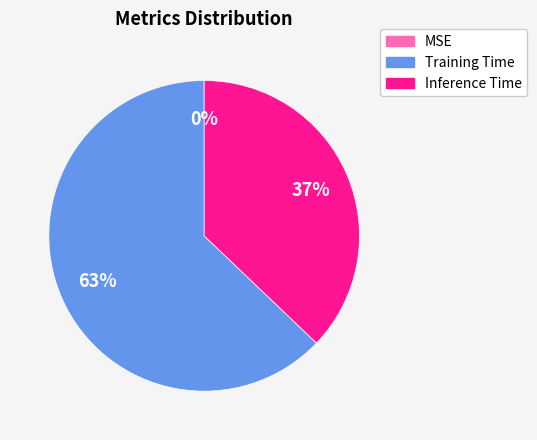

To the nearest percent, what is the difference between the largest and smallest slice percentages?

63%